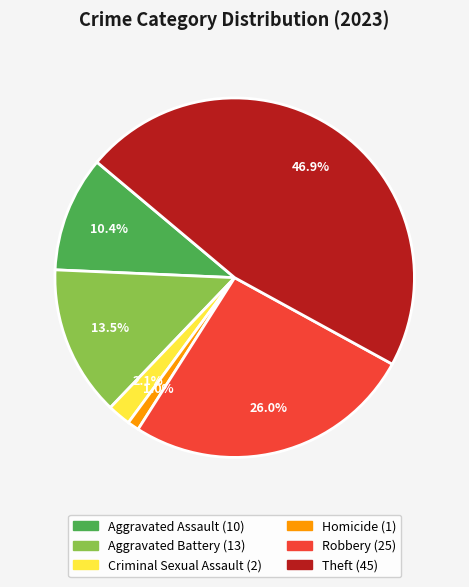

To the nearest percent, what is the difference between the Homicide and Aggravated Assault slice percentages?

9%